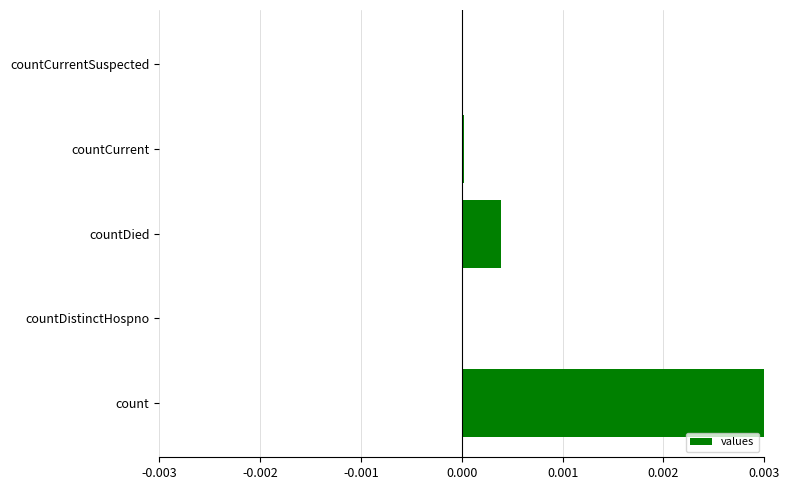

The value at countDied is 0.0. True or false?

True